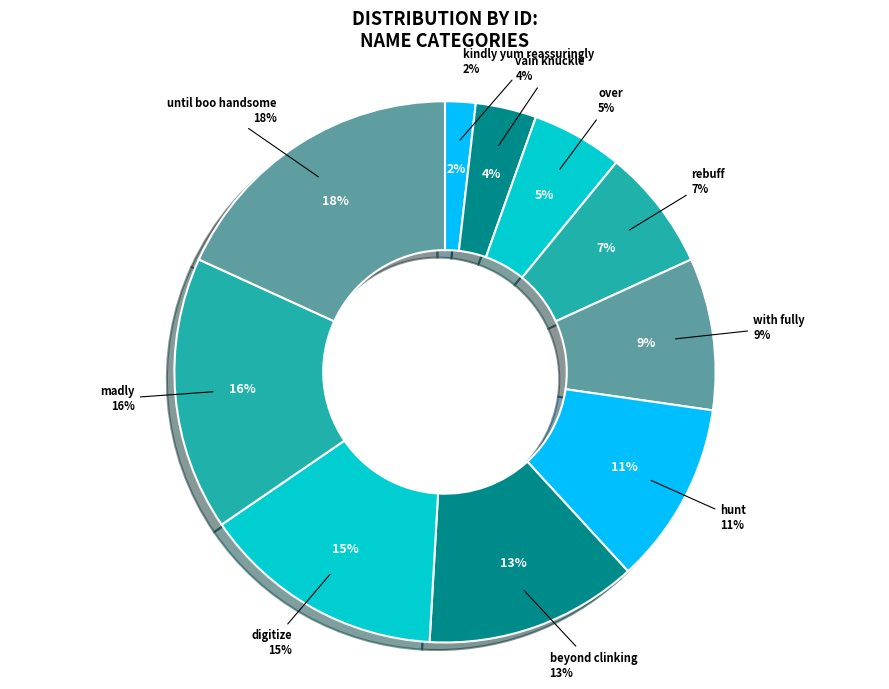

How many segments does this pie chart have?

10